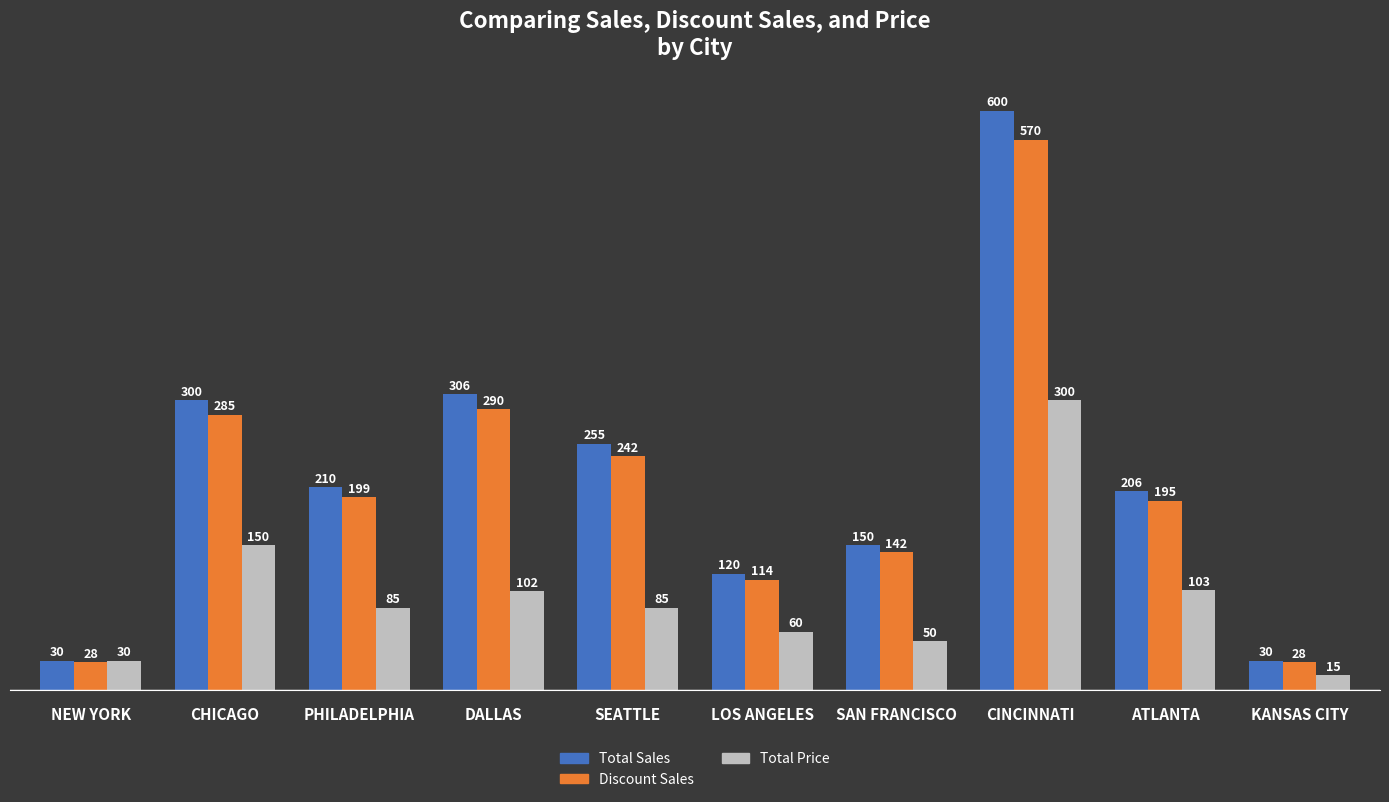

The Total Sales series shows 253.1 at CINCINNATI. True or false?

False